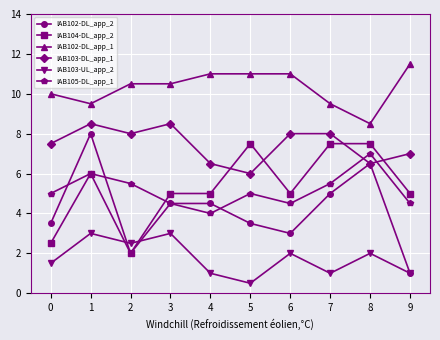

True or false: IAB103-DL_app_1 has more than 0 points higher than both neighbors.

True